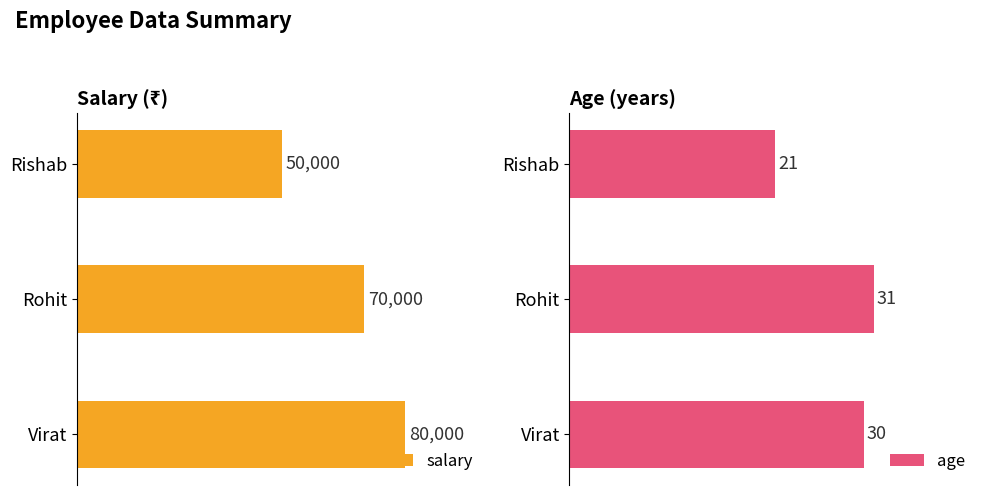

At which label is salary closest to 65000?

Rohit